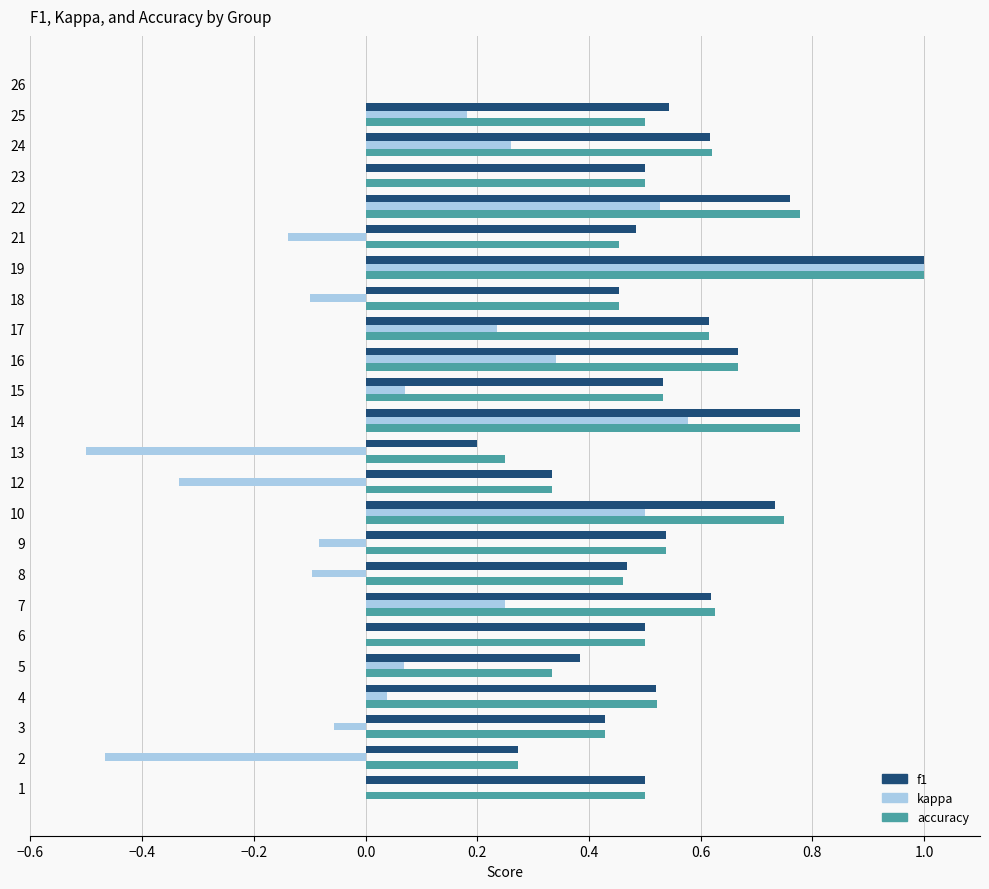

How many data points in f1 are above 0?

23